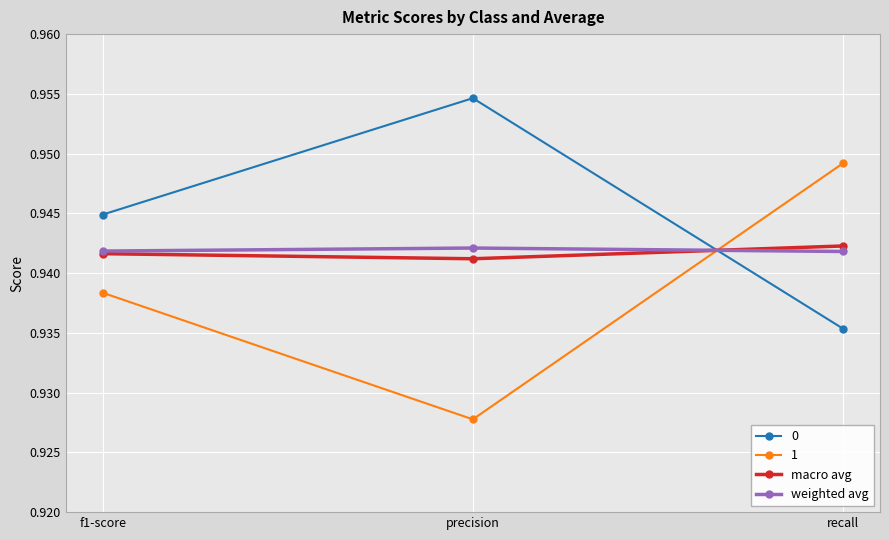

At which label does 0 reach its peak?

precision